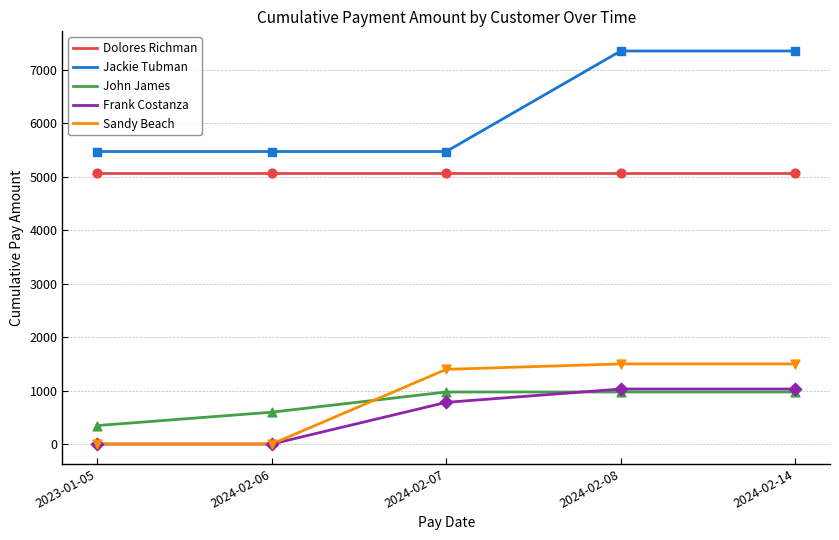

What are all the series names shown in the legend?

Dolores Richman, Jackie Tubman, John James, Frank Costanza, Sandy Beach